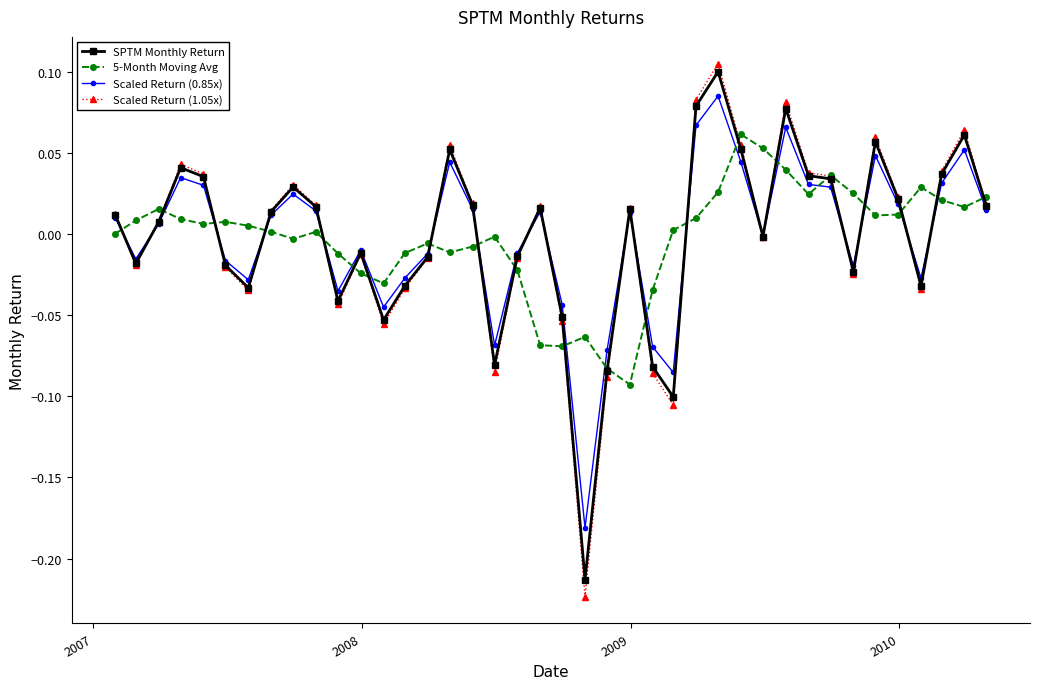

True or false: 5-Month Moving Avg has more than 1 interior local peaks.

True